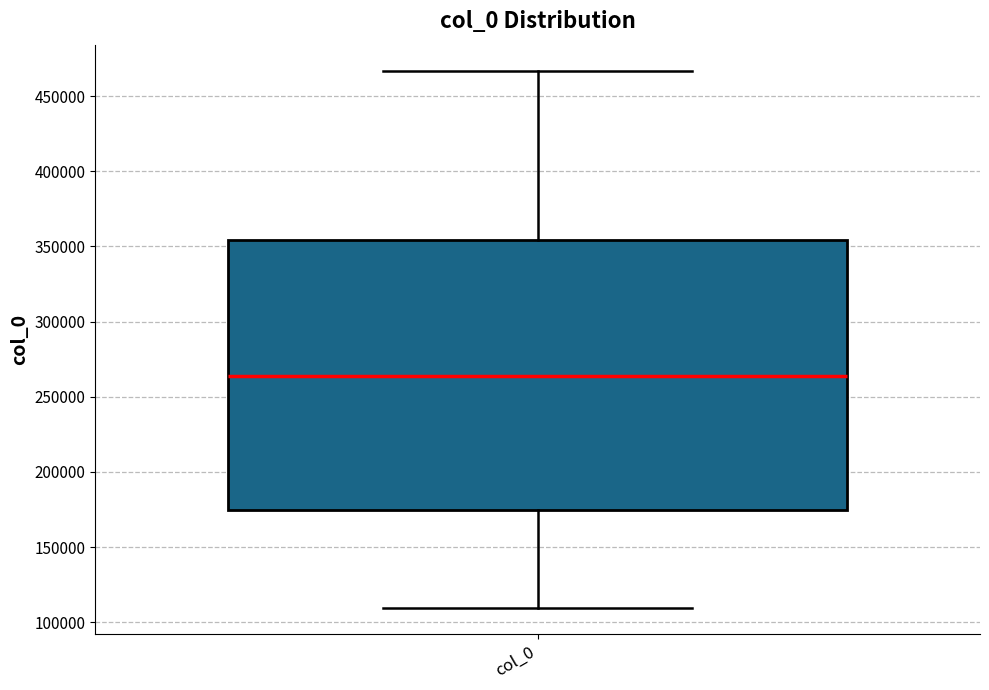

Read this box plot against the y-axis: the position of the median line, the range covered by the box, and the ends of both whiskers. The values are not printed on the chart, so give them approximately, as read against the axis.

median 265000, box 175000 to 355000, whiskers 110000 to 465000